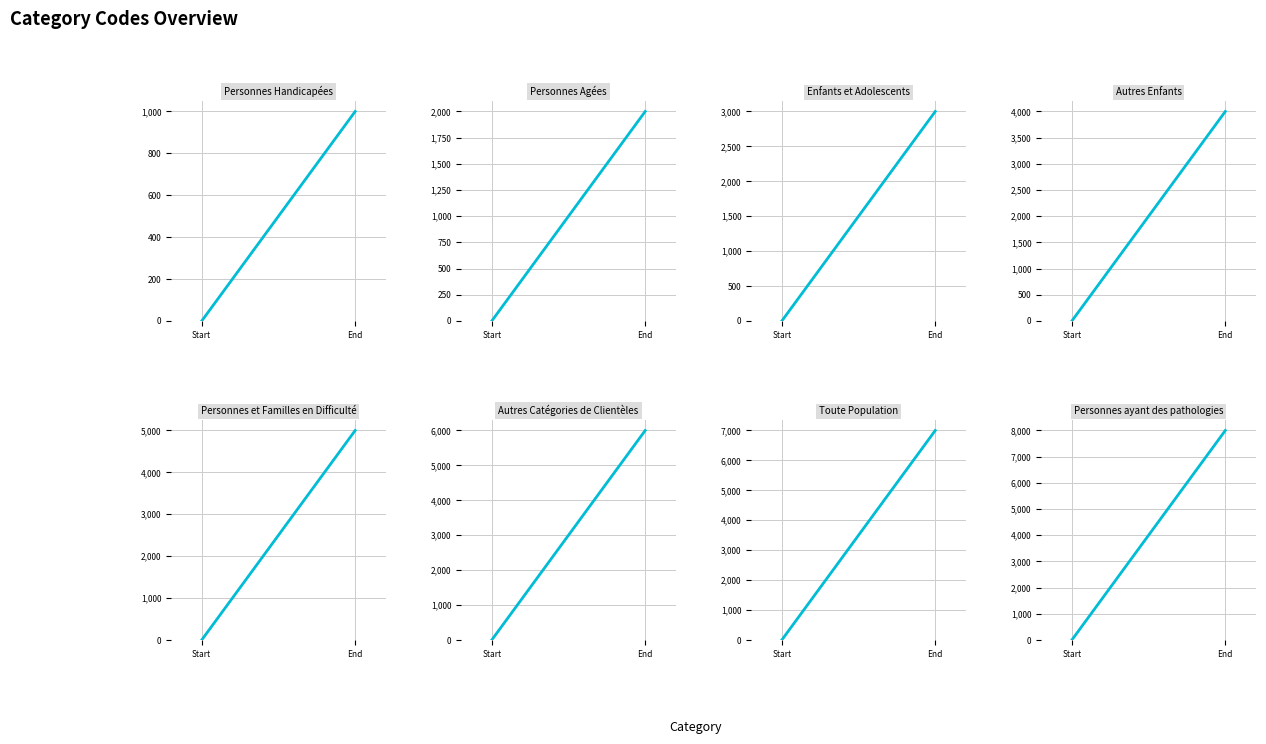

Reading left to right, list all the values displayed in this chart.

1000	2000	3000	4000	5000	6000	7000	8000